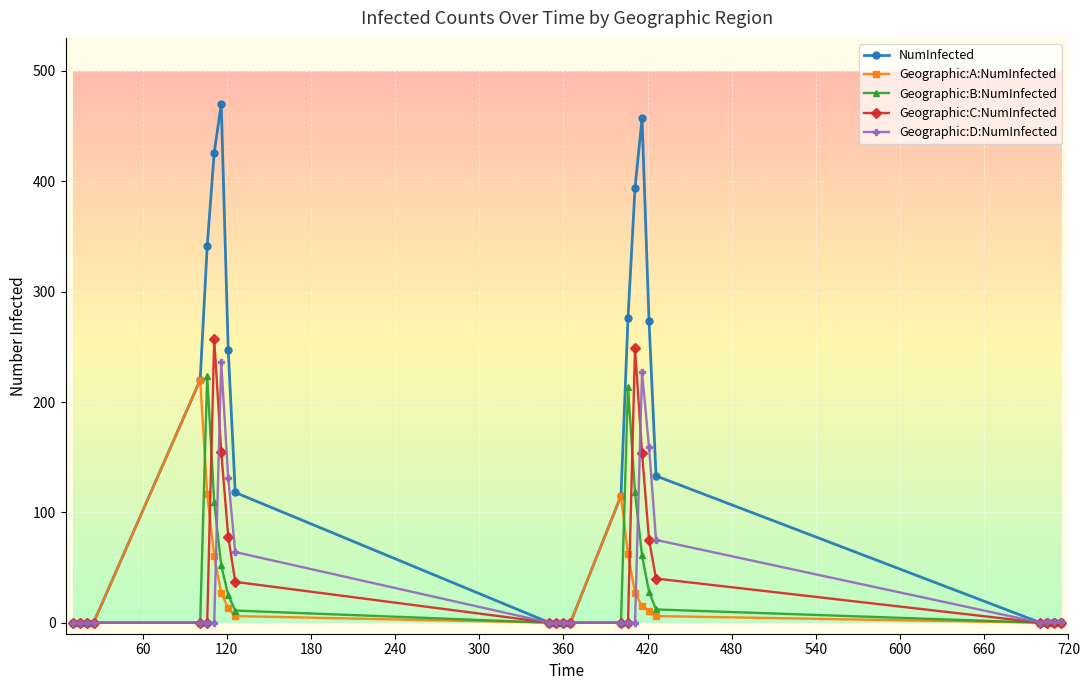

Count the number of data series in this chart.

5